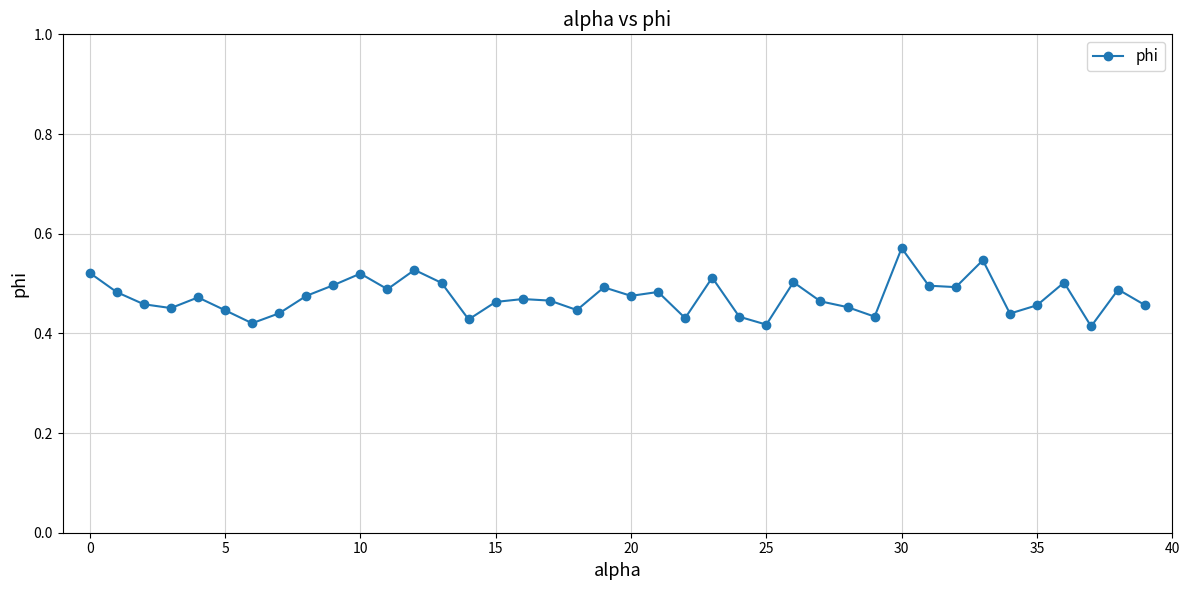

True or false: the data has more than 1 interior local peaks.

True